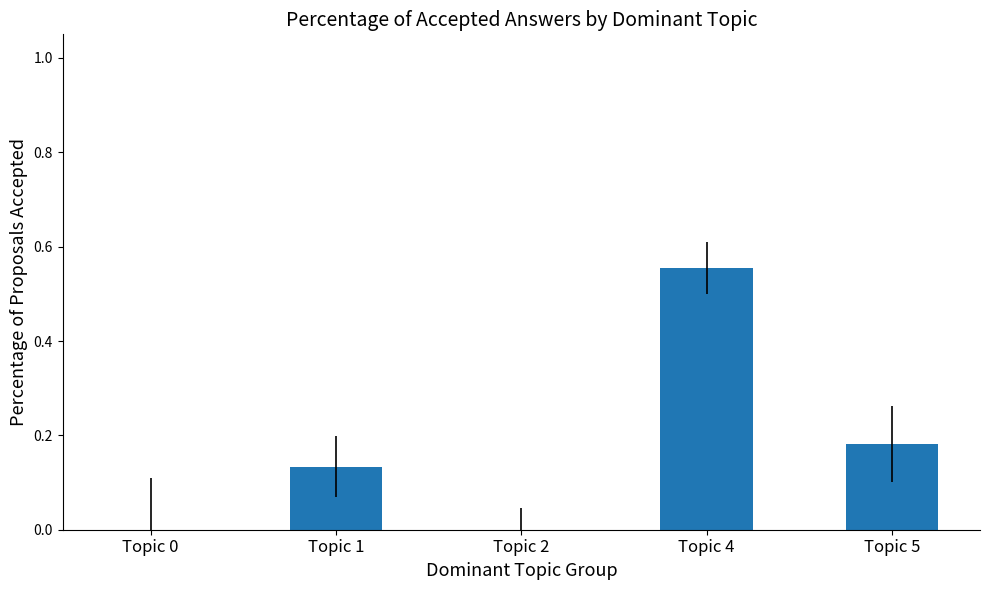

True or false: the data shows 0.0 at Topic 0.

True